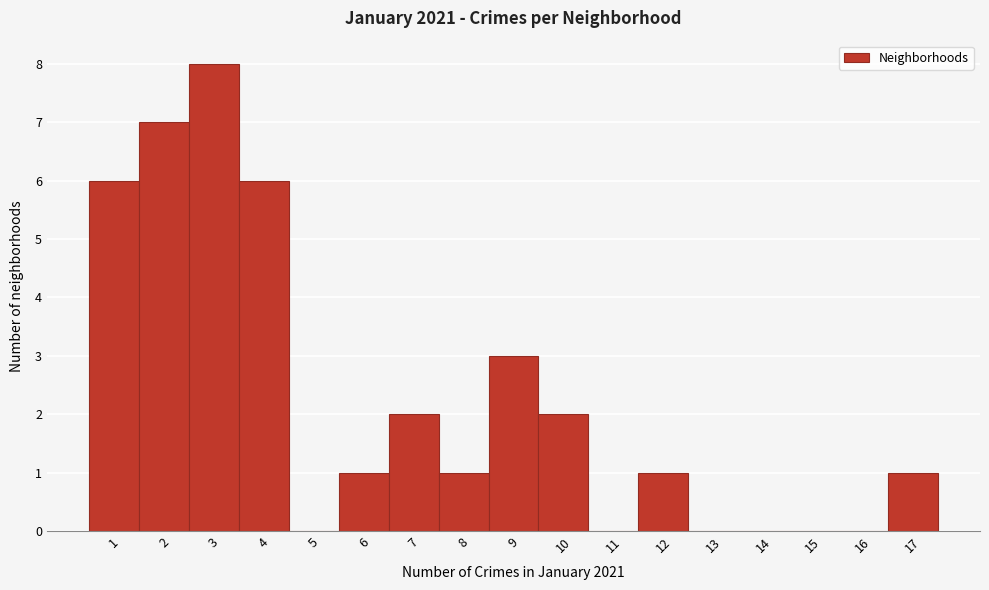

Reading left to right, transcribe this chart: for each bar, give the range it covers on the x-axis and its height. The values are not printed on the chart, so give them approximately, as read against the axis.

0.5 to 1.5: 6
1.5 to 2.5: 7
2.5 to 3.5: 8
3.5 to 4.5: 6
4.5 to 5.5: 0
5.5 to 6.5: 1
6.5 to 7.5: 2
7.5 to 8.5: 1
8.5 to 9.5: 3
9.5 to 10.5: 2
10.5 to 11.5: 0
11.5 to 12.5: 1
12.5 to 13.5: 0
13.5 to 14.5: 0
14.5 to 15.5: 0
15.5 to 16.5: 0
16.5 to 17.5: 1